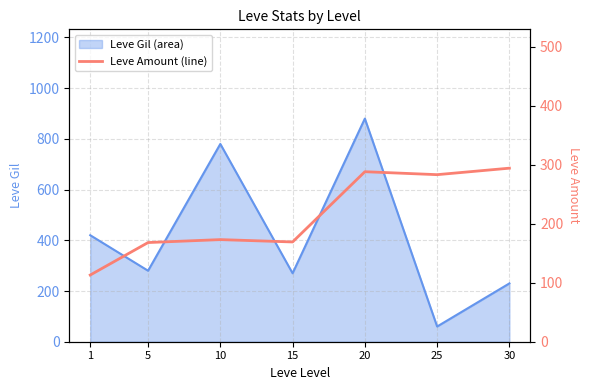

Which has a higher value, 30 or 5?

30